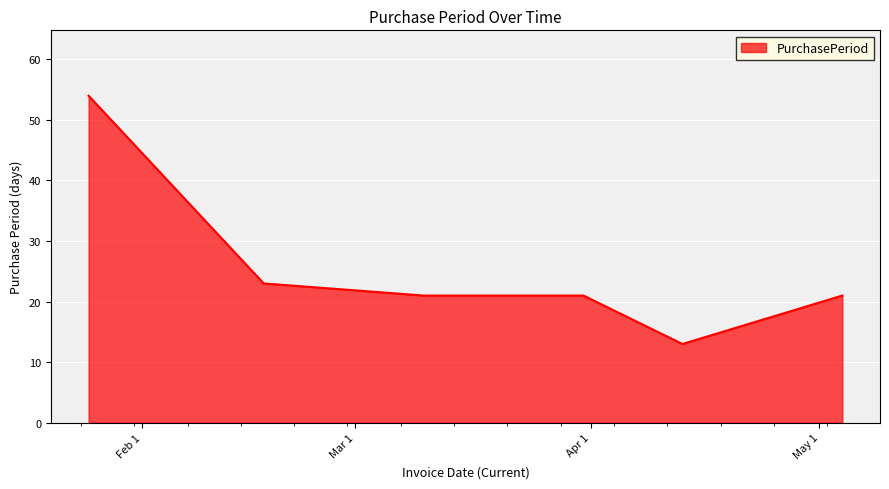

How many series are shown in this chart?

1